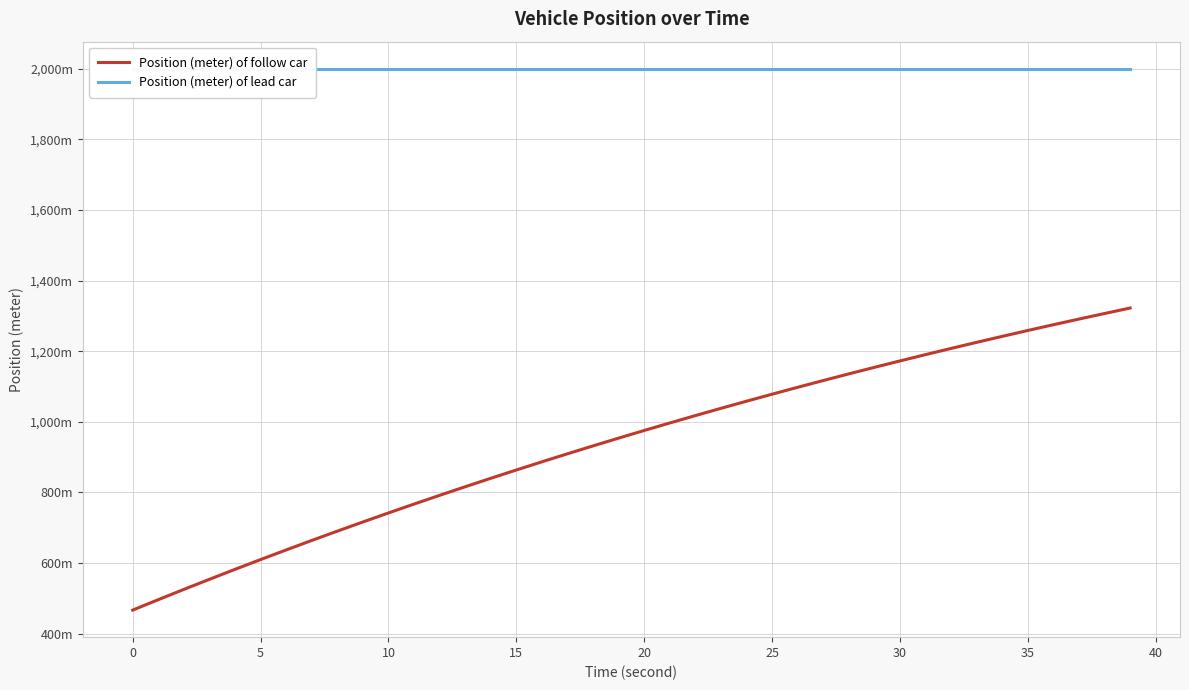

At which label does Position (meter) of follow car first exceed 975?

20